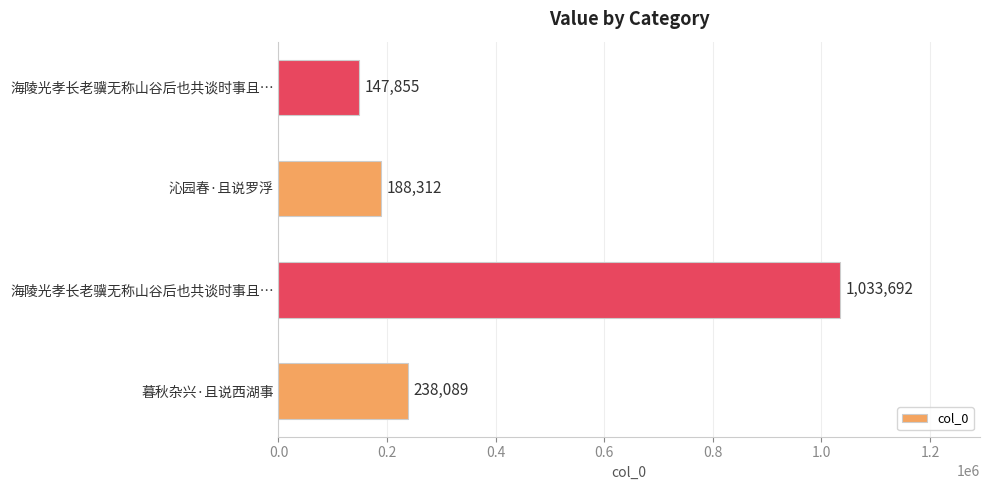

How many values are below 238089?

2